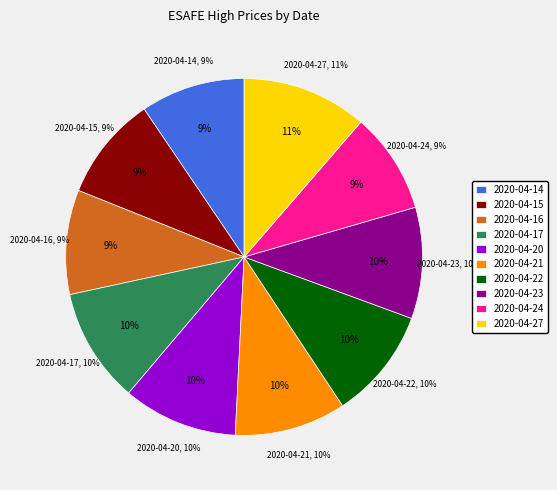

Rank the categories by value from lowest to highest.

2020-04-24, 2020-04-14, 2020-04-15, 2020-04-16, 2020-04-21, 2020-04-22, 2020-04-23, 2020-04-17, 2020-04-20, 2020-04-27